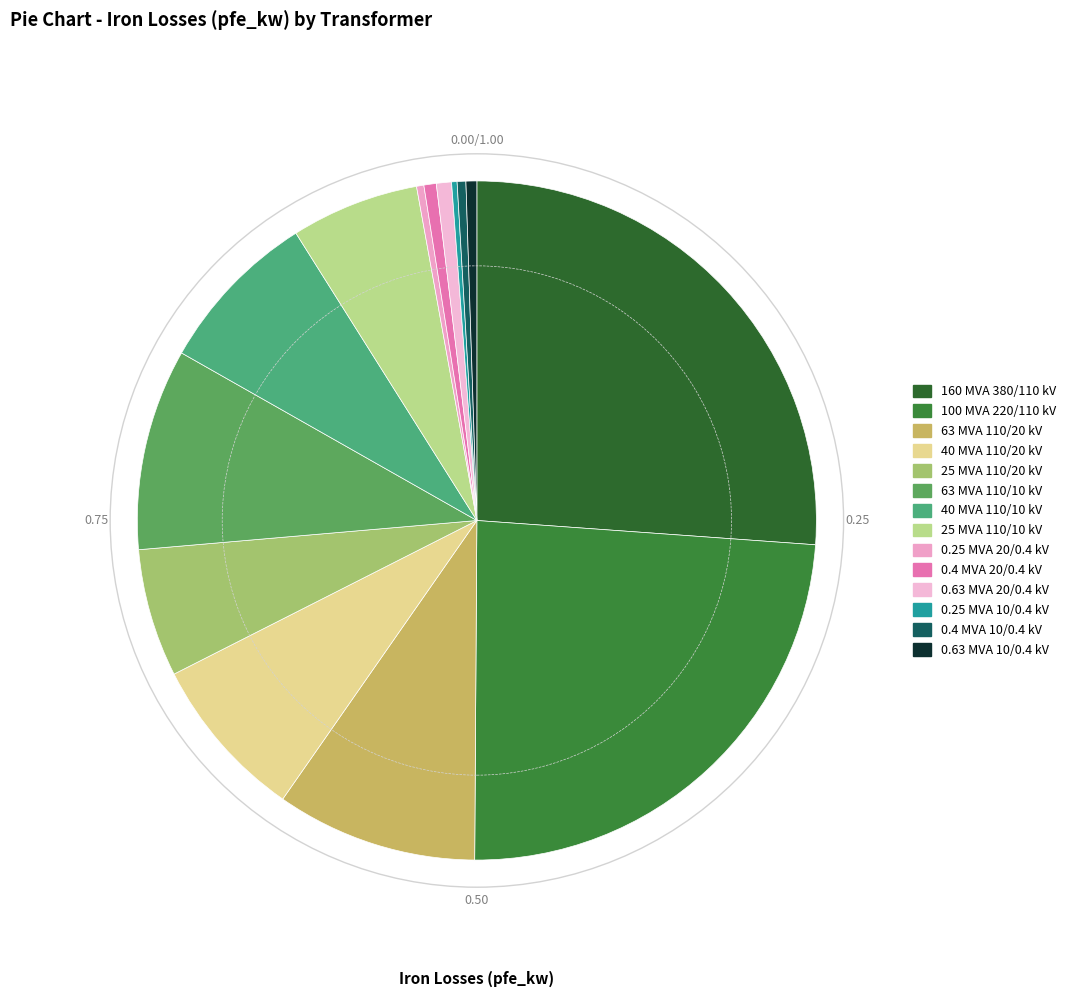

To the nearest percent, what is the difference between the largest and smallest slice percentages?

26%